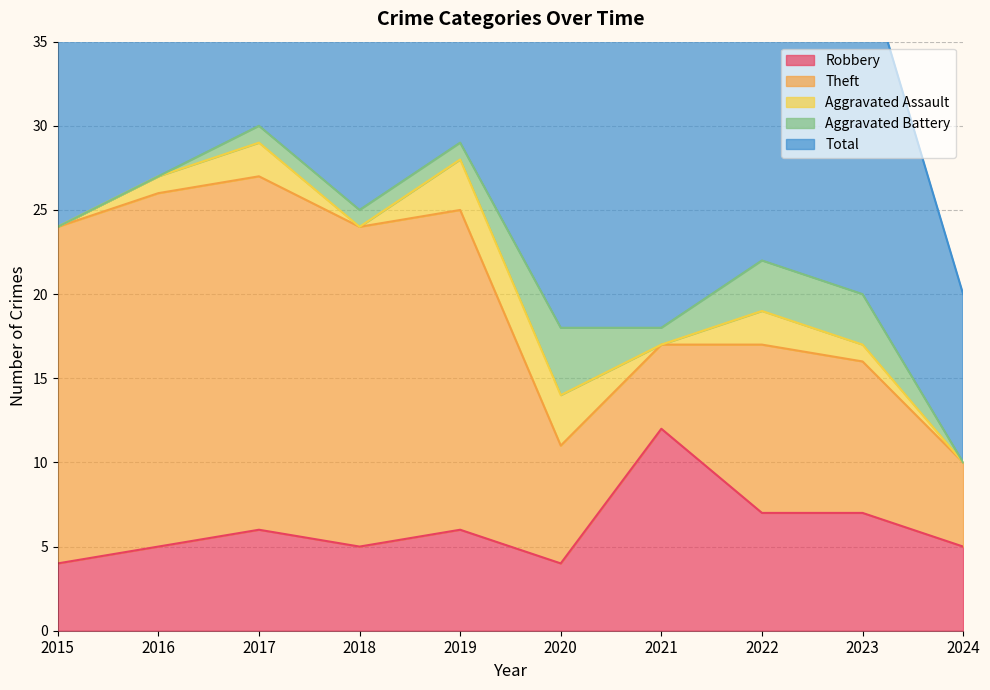

How many lines are shown in the chart?

5